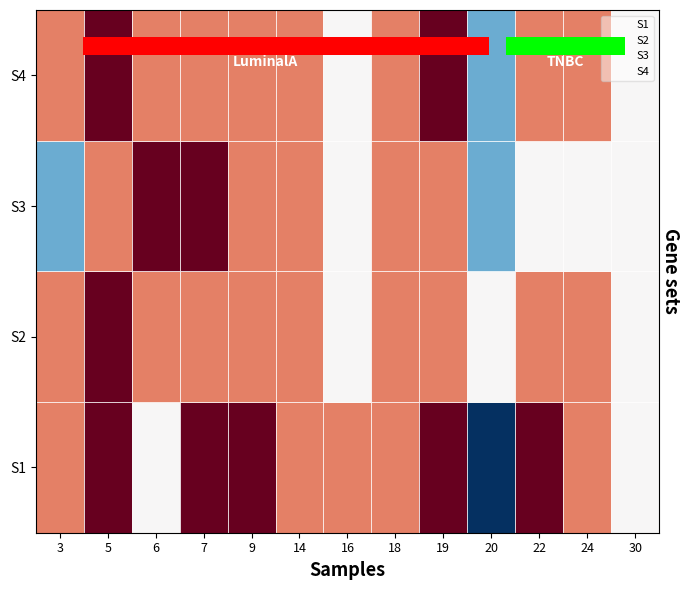

Which has a higher value, 7 or 3?

7